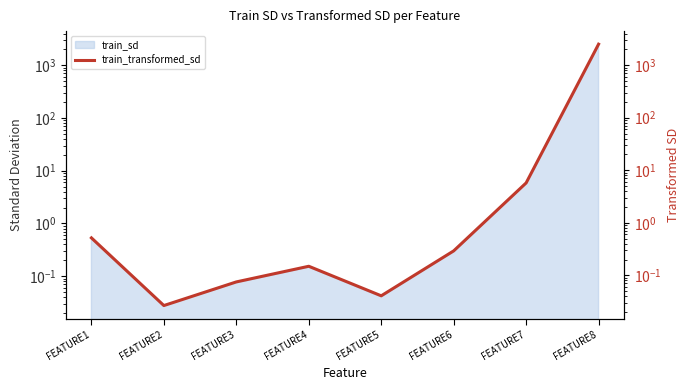

Does the chart display data point markers on the line(s)?

No